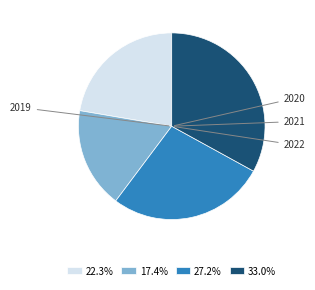

Is there any slice that represents more than half of the pie?

No